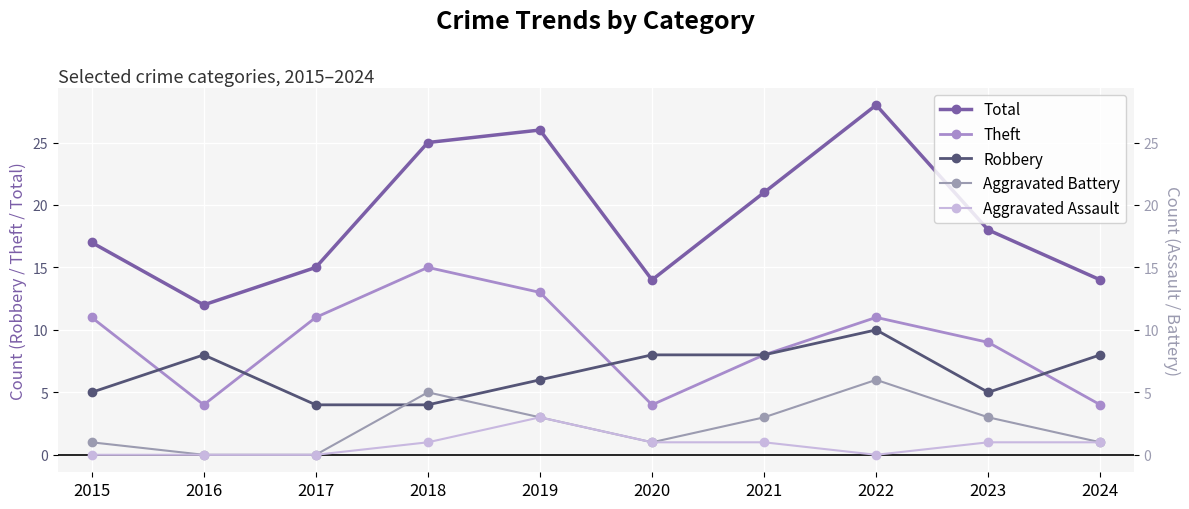

Reading right to left, what are all the values shown in this chart?

Total: 2024=14	2023=18	2022=28	2021=21	2020=14	2019=26	2018=25	2017=15	2016=12	2015=17
Theft: 2024=4	2023=9	2022=11	2021=8	2020=4	2019=13	2018=15	2017=11	2016=4	2015=11
Robbery: 2024=8	2023=5	2022=10	2021=8	2020=8	2019=6	2018=4	2017=4	2016=8	2015=5
Aggravated Battery: 2024=1	2023=3	2022=6	2021=3	2020=1	2019=3	2018=5	2017=0	2016=0	2015=1
Aggravated Assault: 2024=1	2023=1	2022=0	2021=1	2020=1	2019=3	2018=1	2017=0	2016=0	2015=0